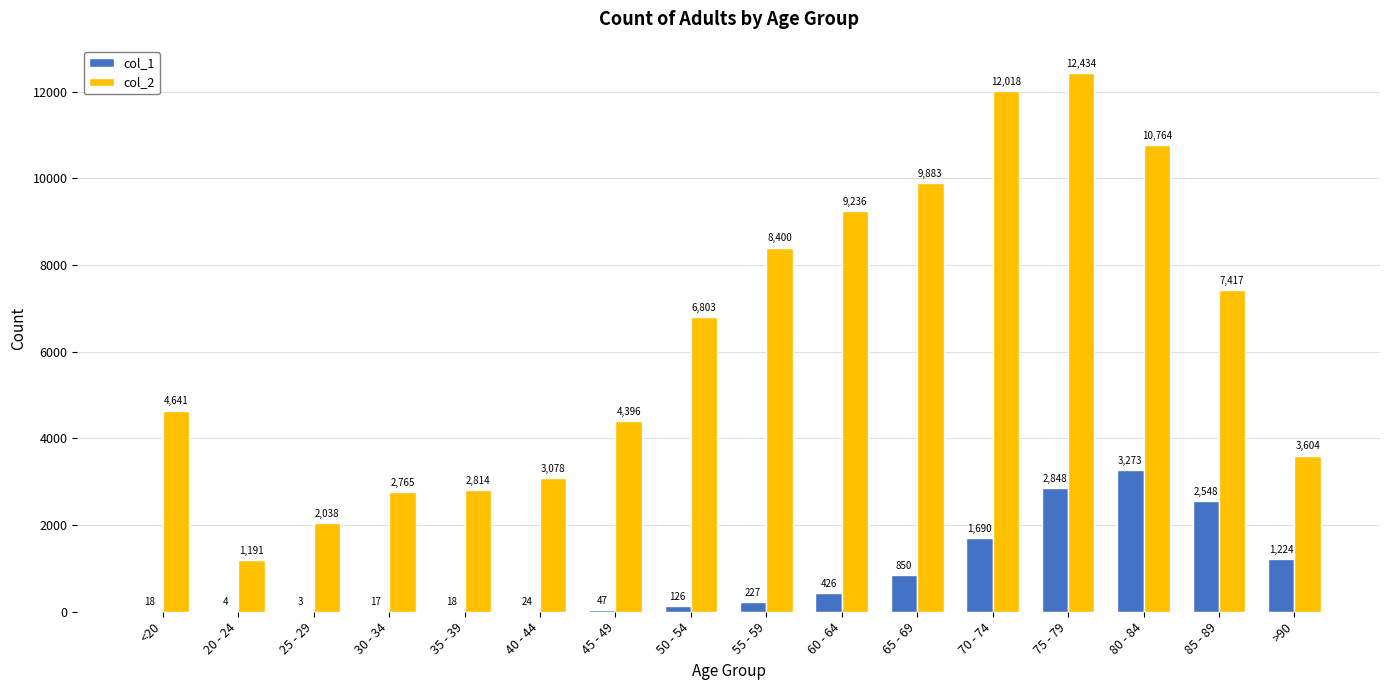

Is it true that col_1 equals 18 at 35 - 39?

True